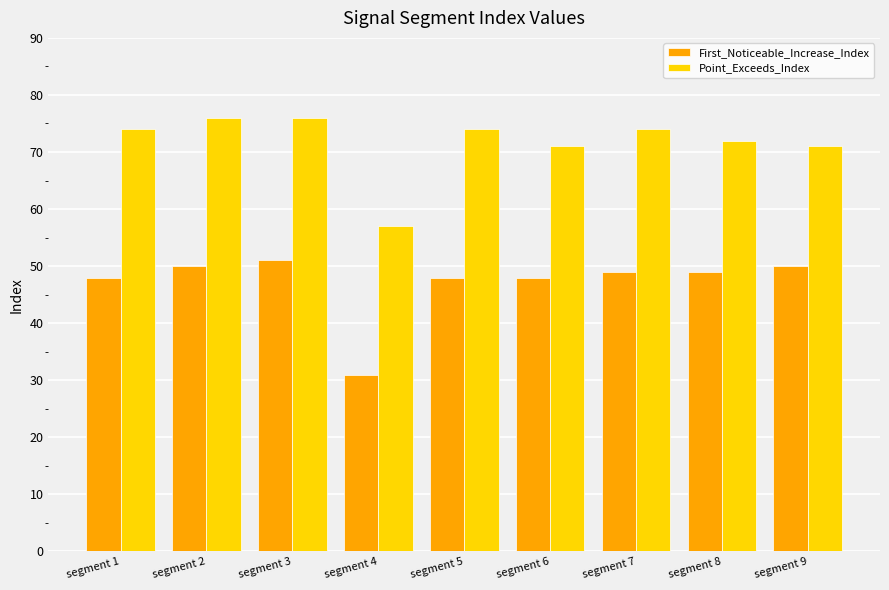

Which series changed the most between segment 3 and segment 4?

First_Noticeable_Increase_Index